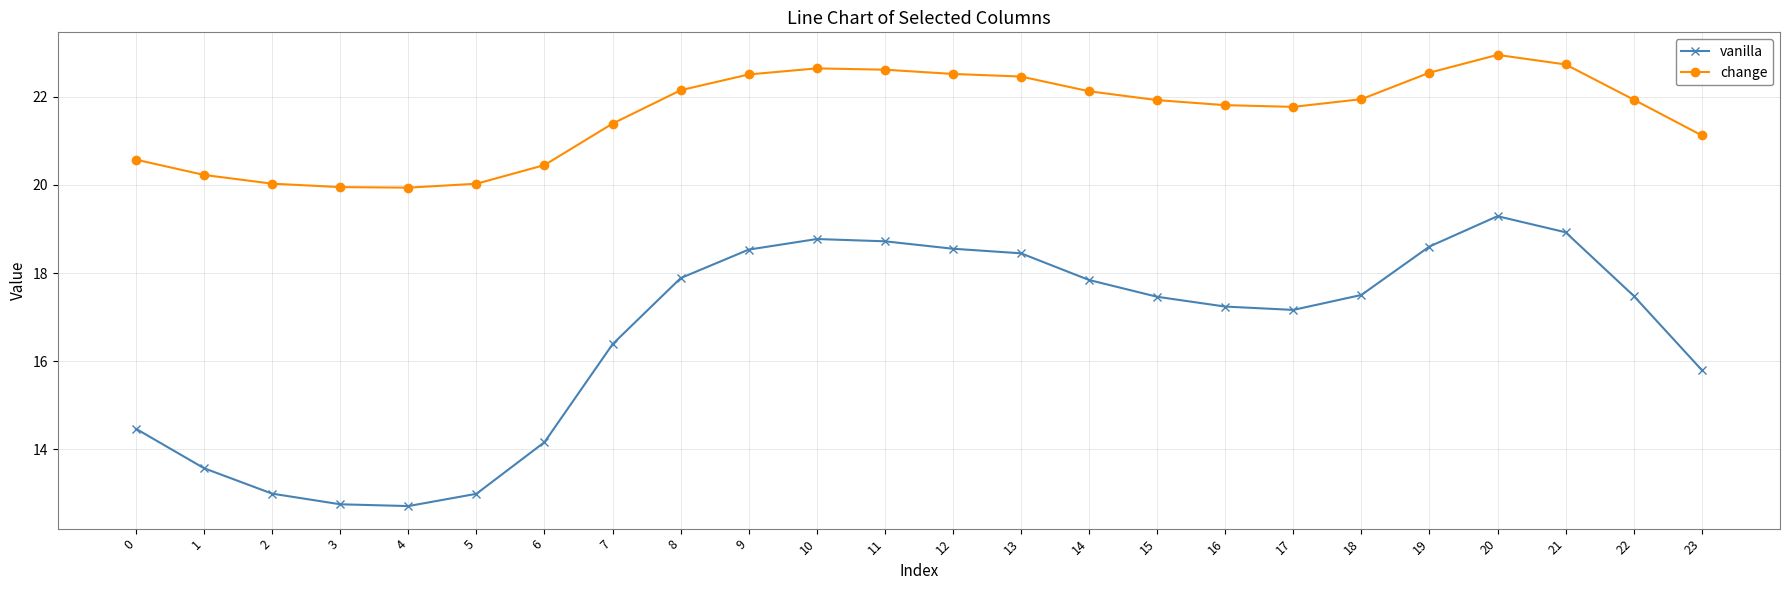

Is it true that change equals 36.1 at 18?

False